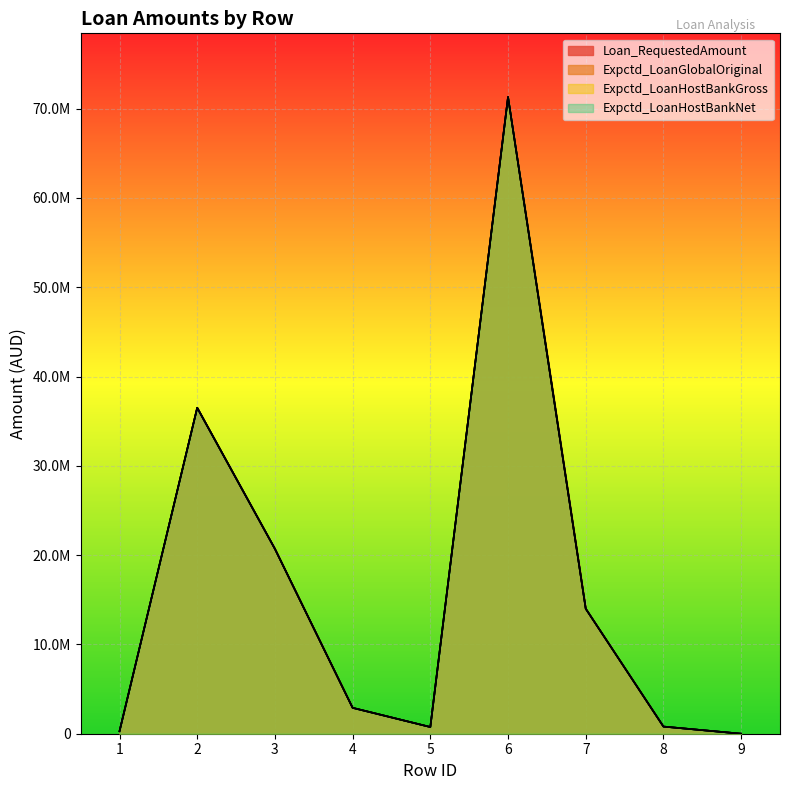

Which series has the largest range (max minus min)?

Loan_RequestedAmount